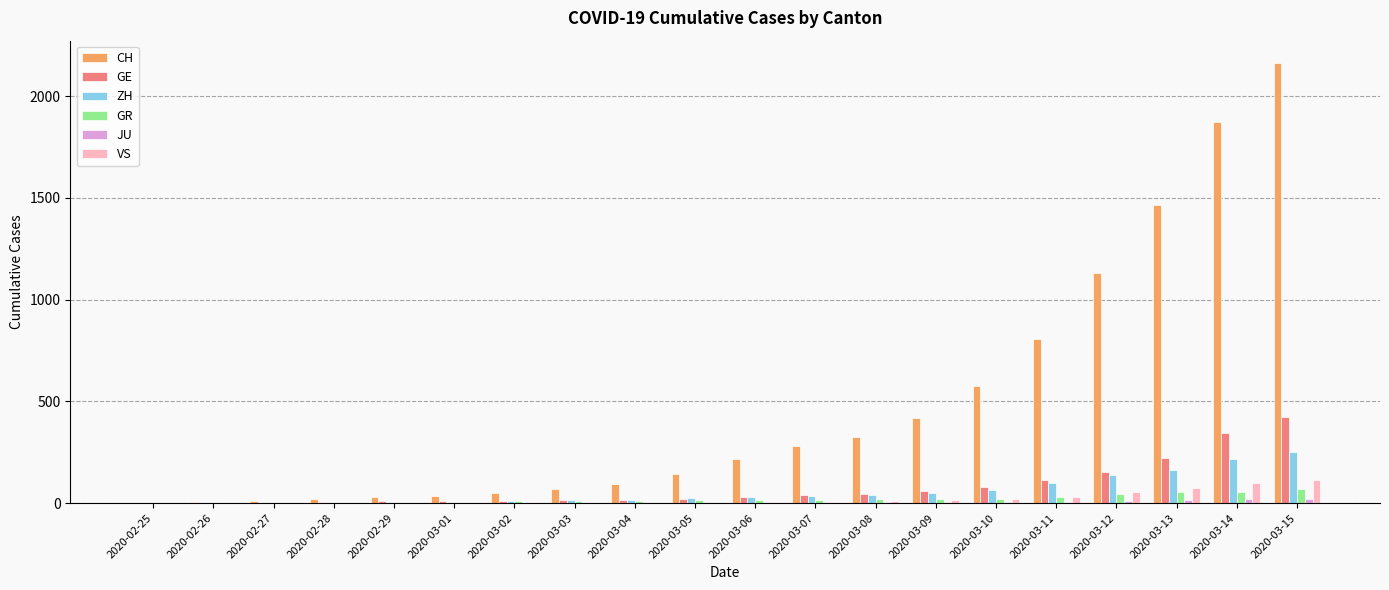

At which label does CH reach its peak?

2020-03-15